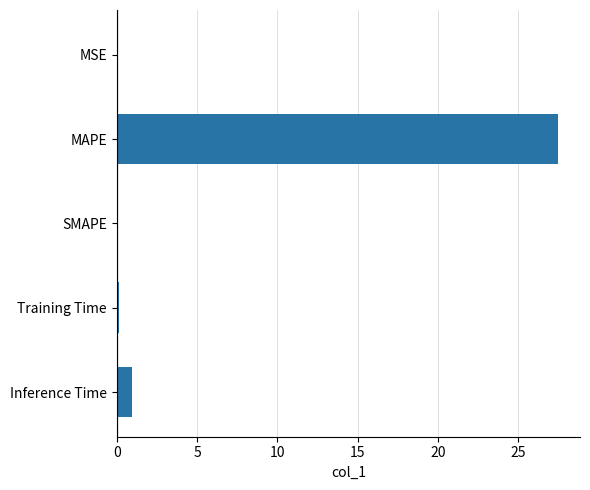

How many categories are shown in the chart?

5